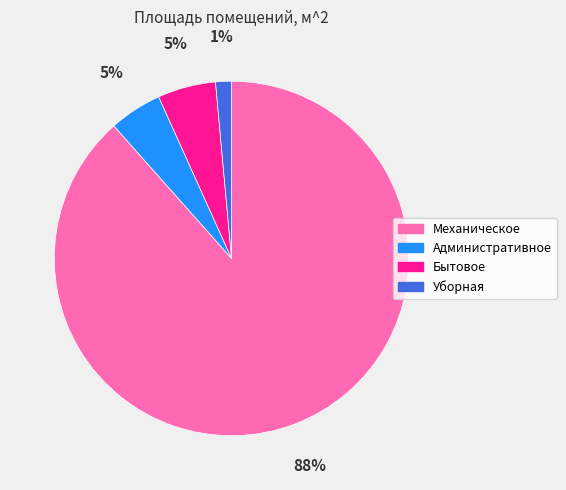

What is the smallest slice in the pie chart?

Уборная